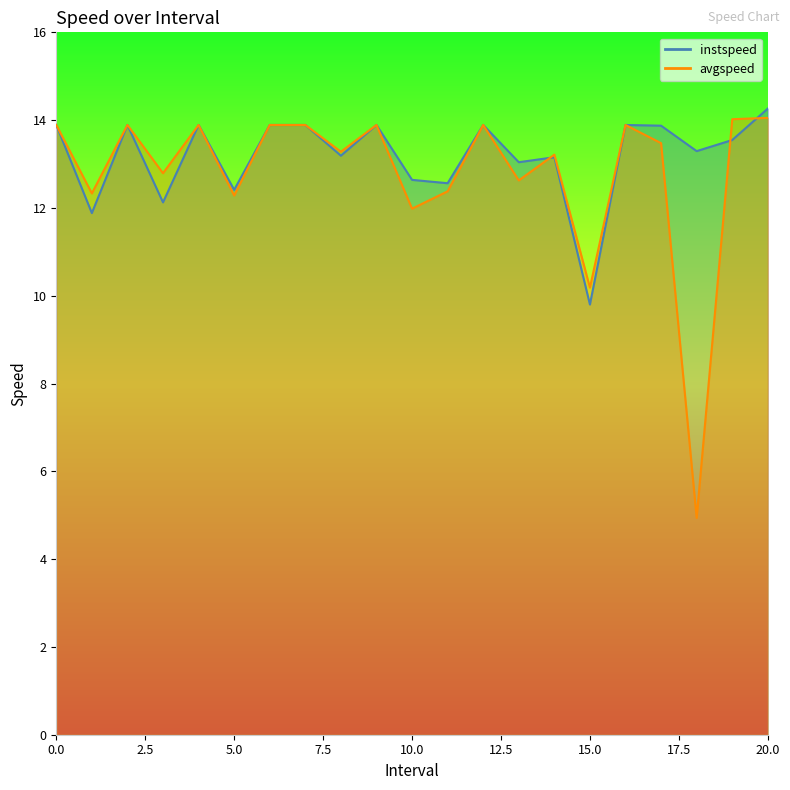

The value of instspeed at 5.0 is 7.3. True or false?

False